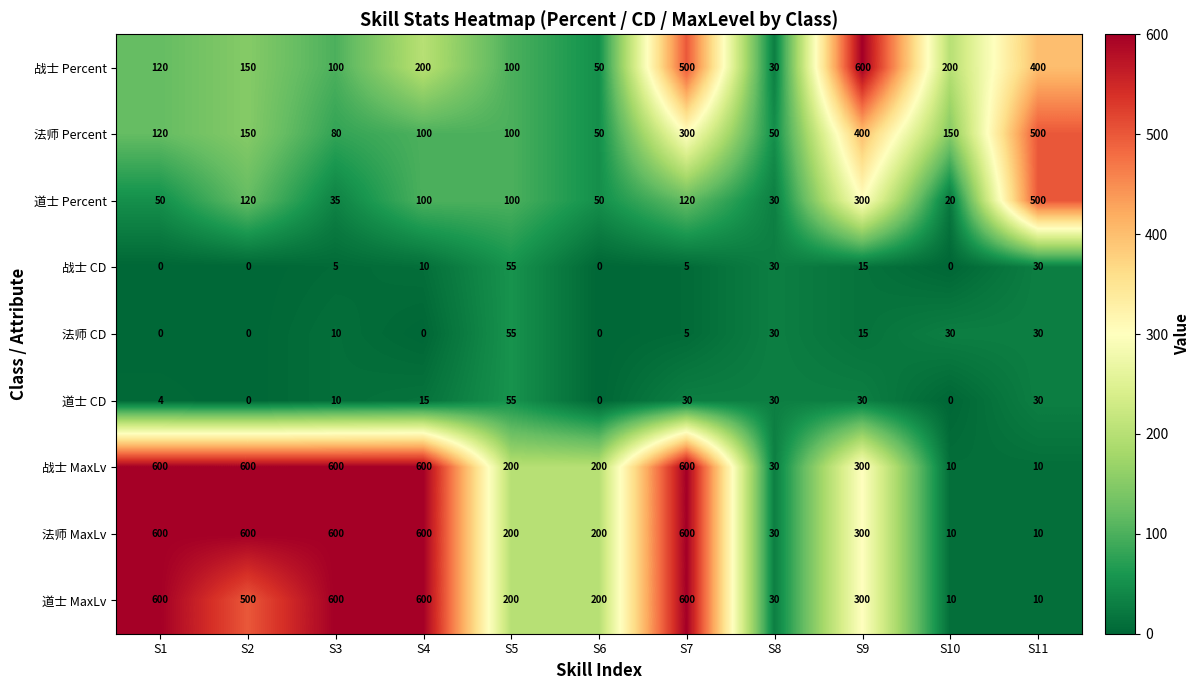

True or false: 战士 MaxLv has a value of 364 at S2.

False